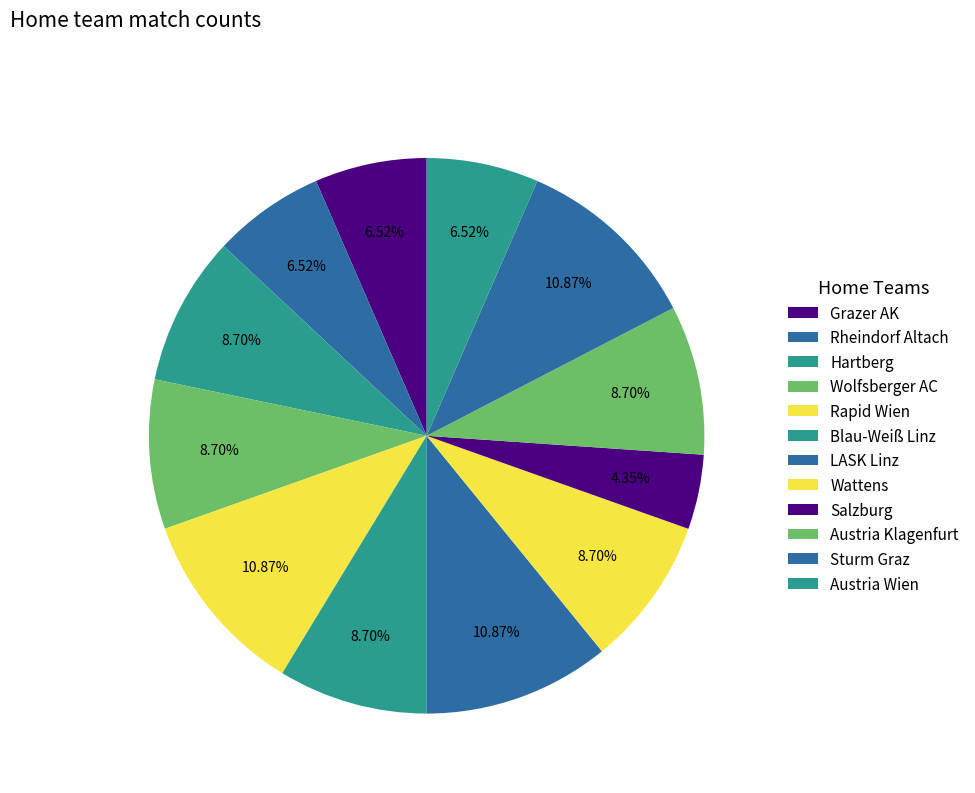

To the nearest percent, what is the difference between the LASK Linz and Hartberg slice percentages?

2%